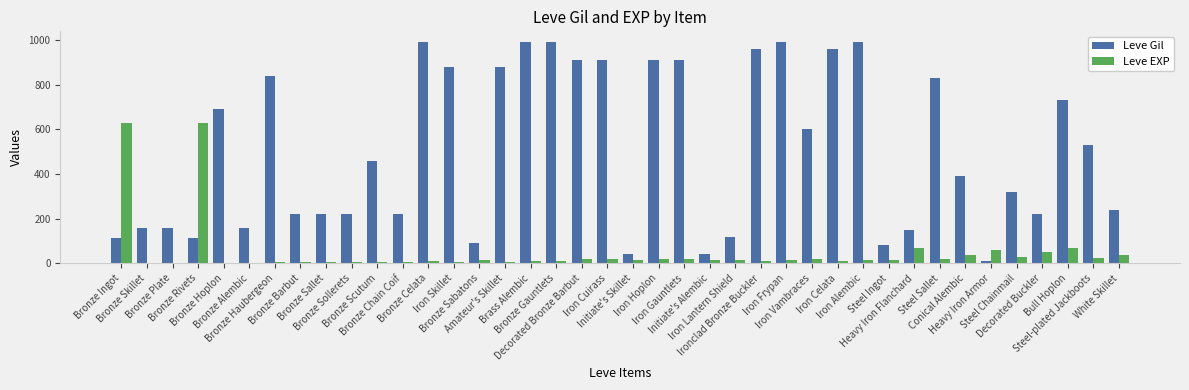

What is the maximum value shown in the chart?

990